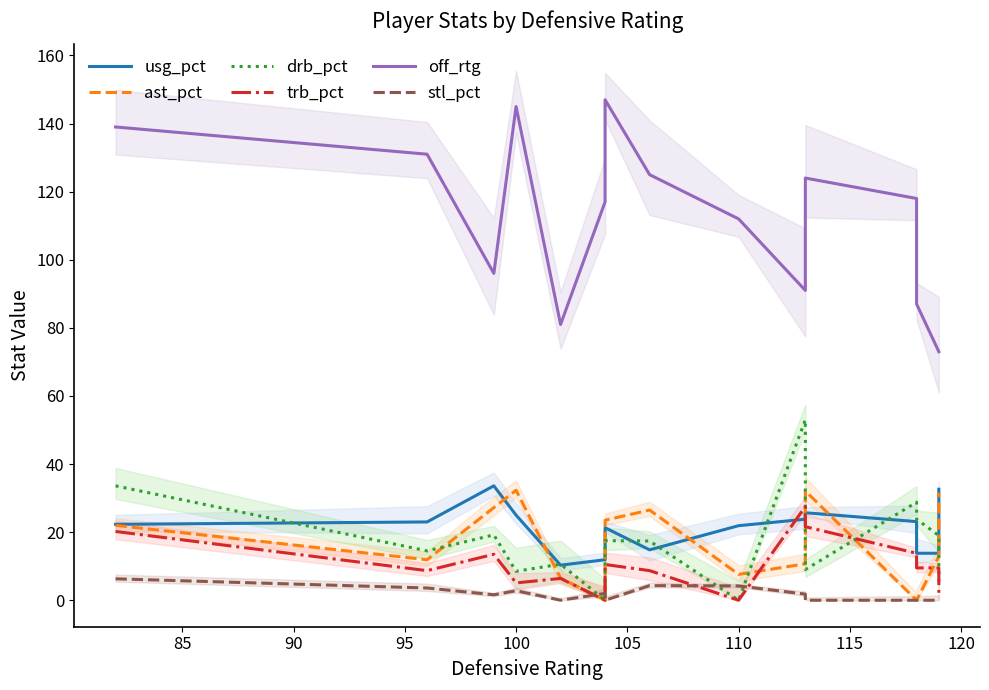

Which series has the widest spread of values?

off_rtg